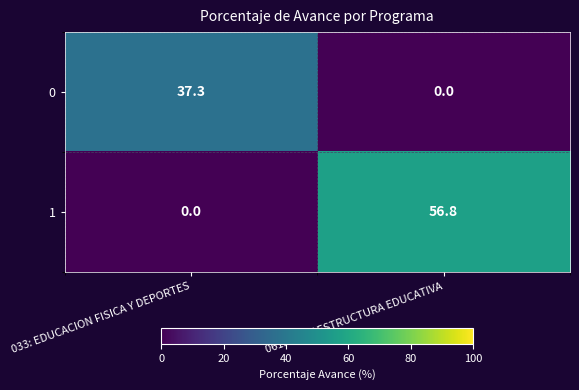

Rank the series at 033: EDUCACION FISICA Y DEPORTES from lowest to highest value.

1, 0